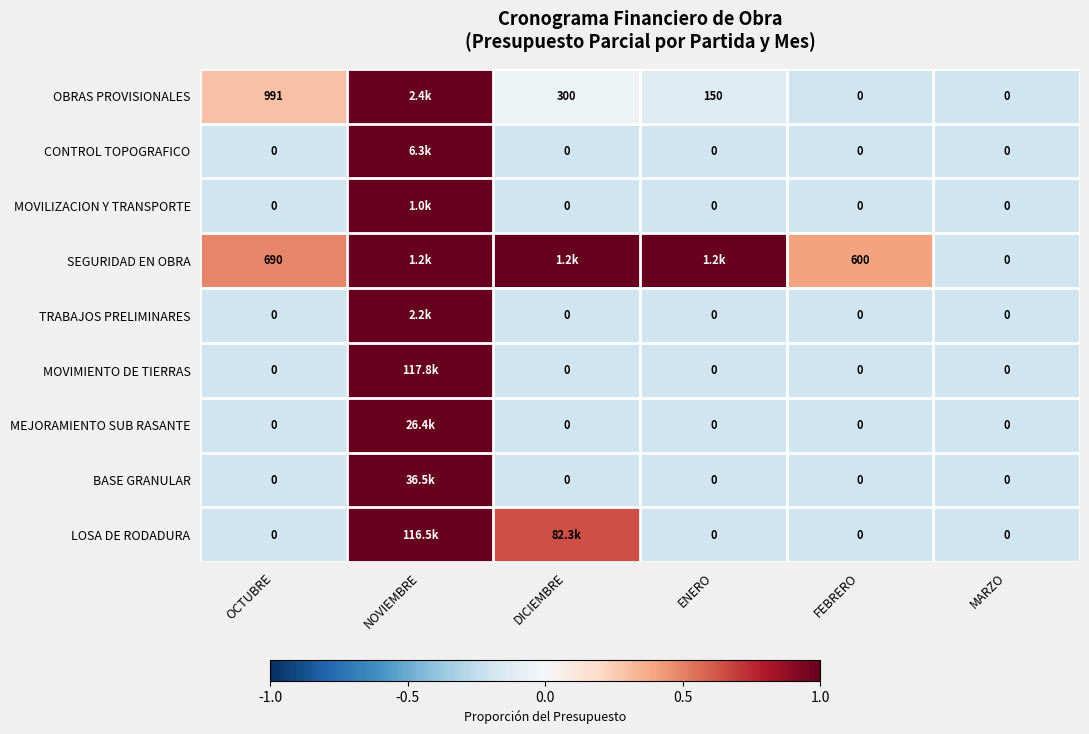

Which series changed the most between OCTUBRE and MARZO?

OBRAS PROVISIONALES